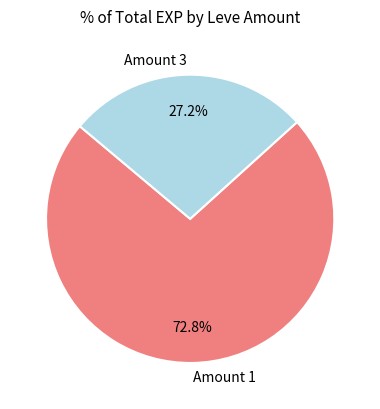

What portion of the pie excludes Amount 1?

27.2%